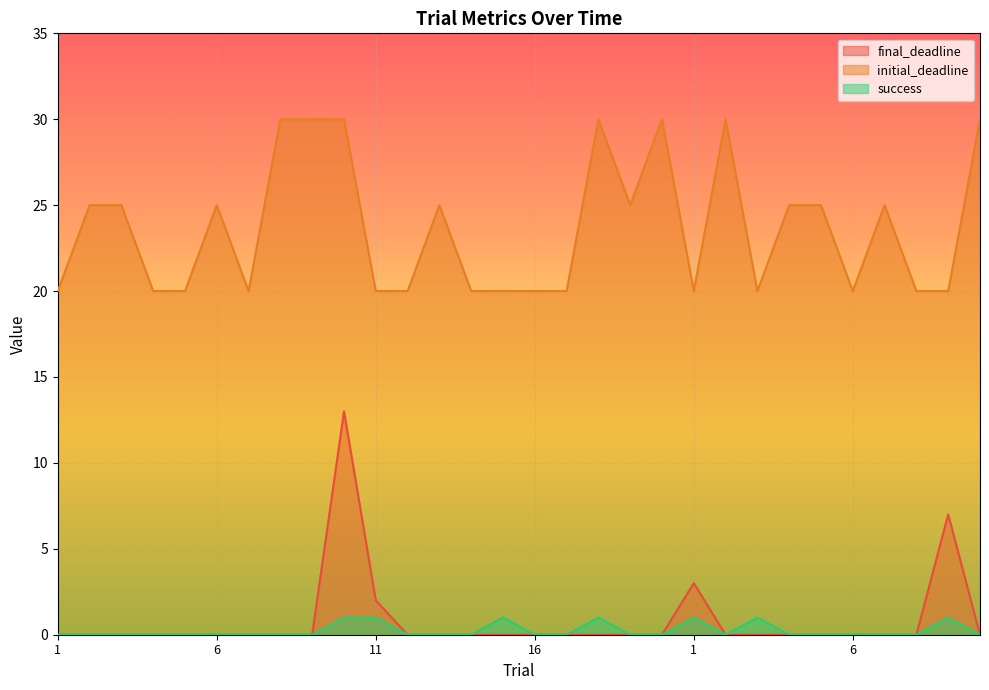

True or false: final_deadline has more than 1 points higher than both neighbors.

True